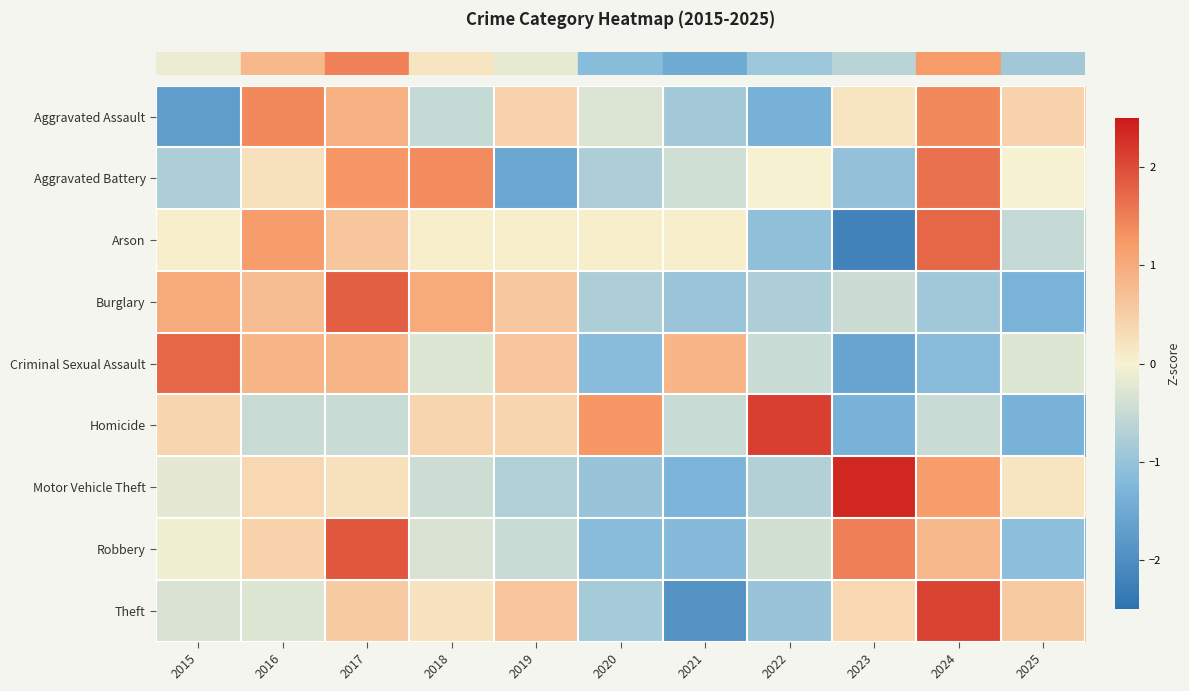

At which category does the chart reach its peak across all series?

2023